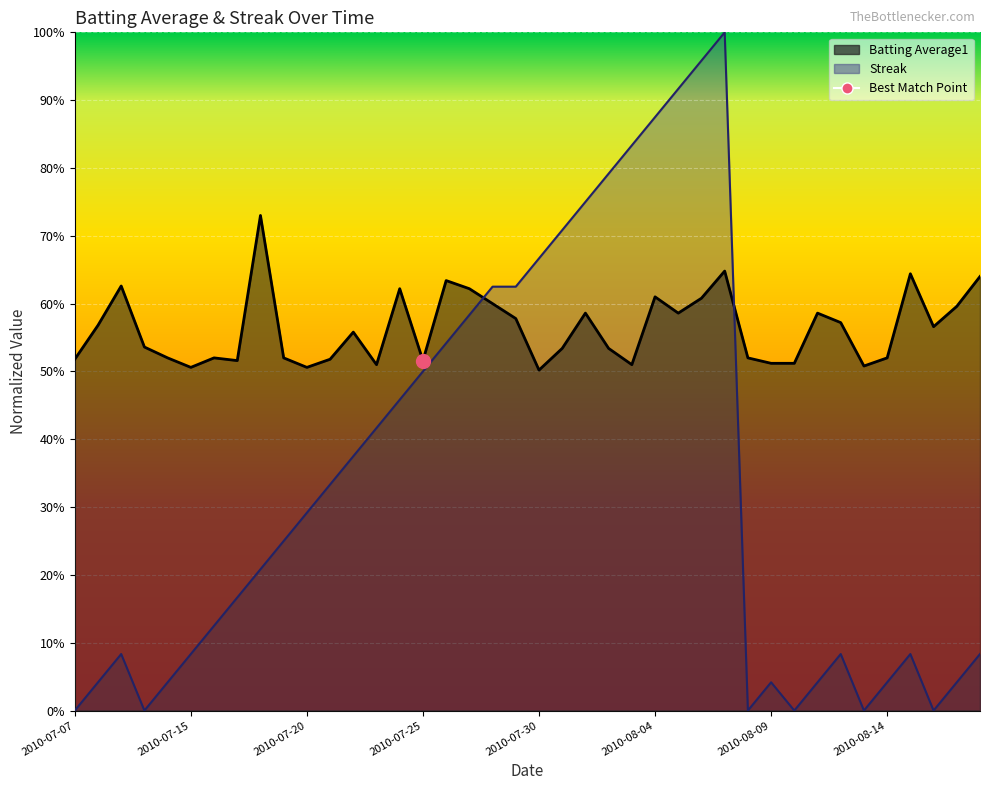

Which series has the largest range (max minus min)?

Streak